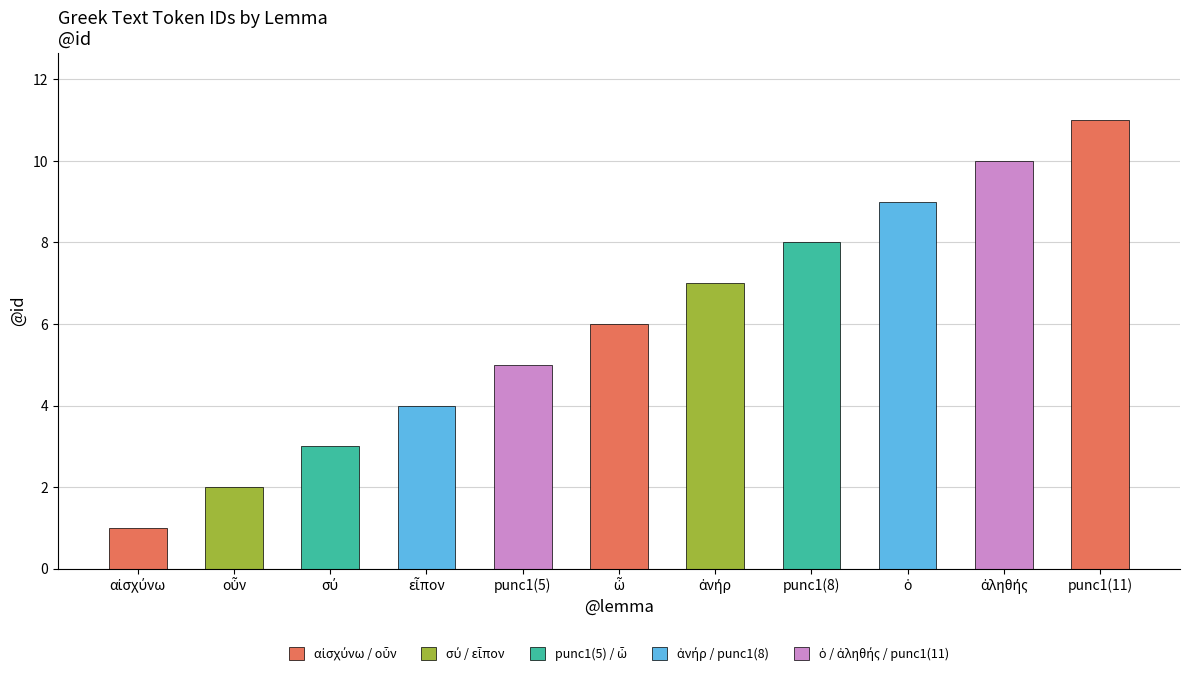

How many data points does each series have?

11